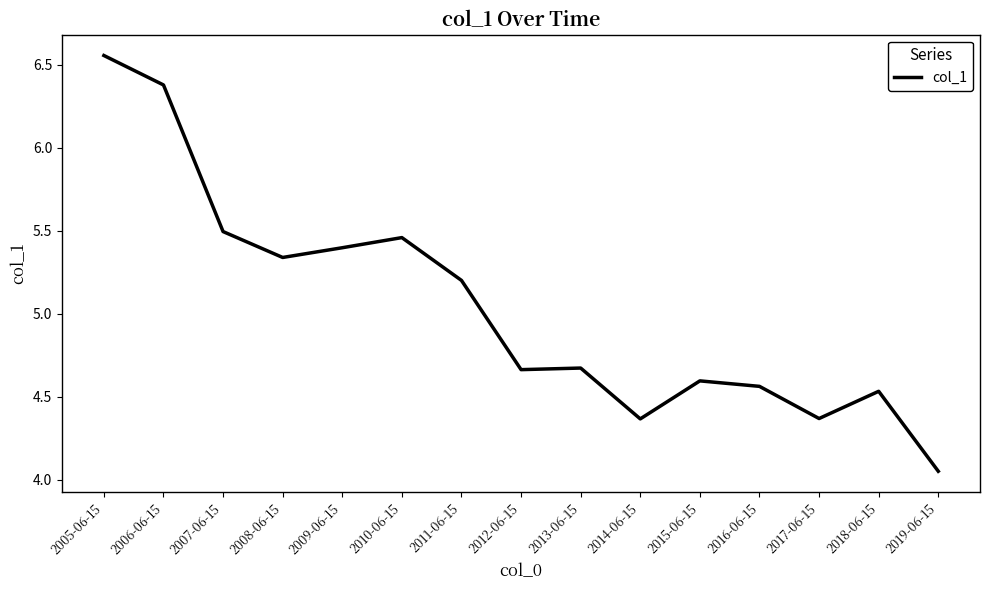

The value at 2009-06-15 is 2.4. True or false?

False